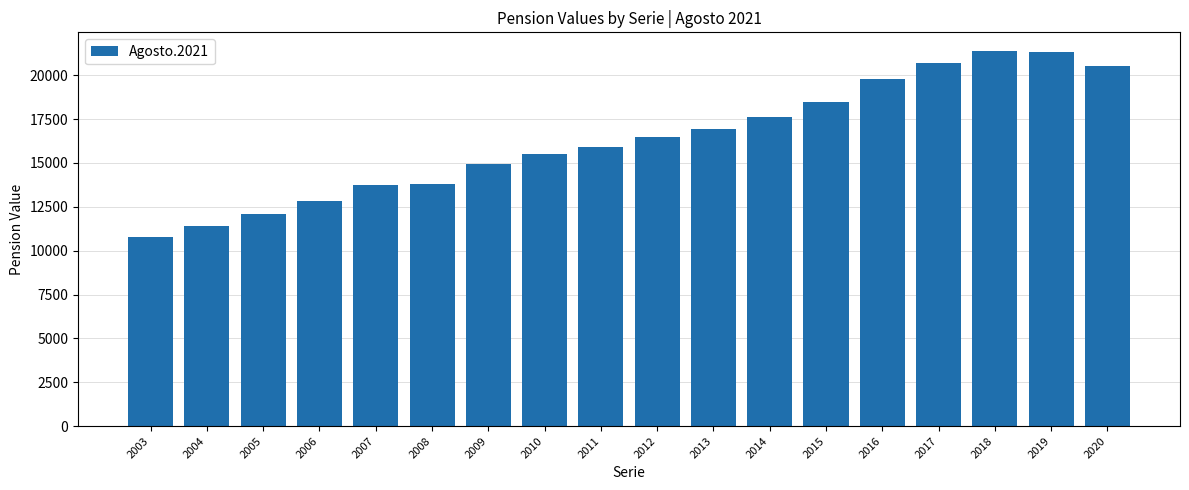

How many bars are there in total?

18